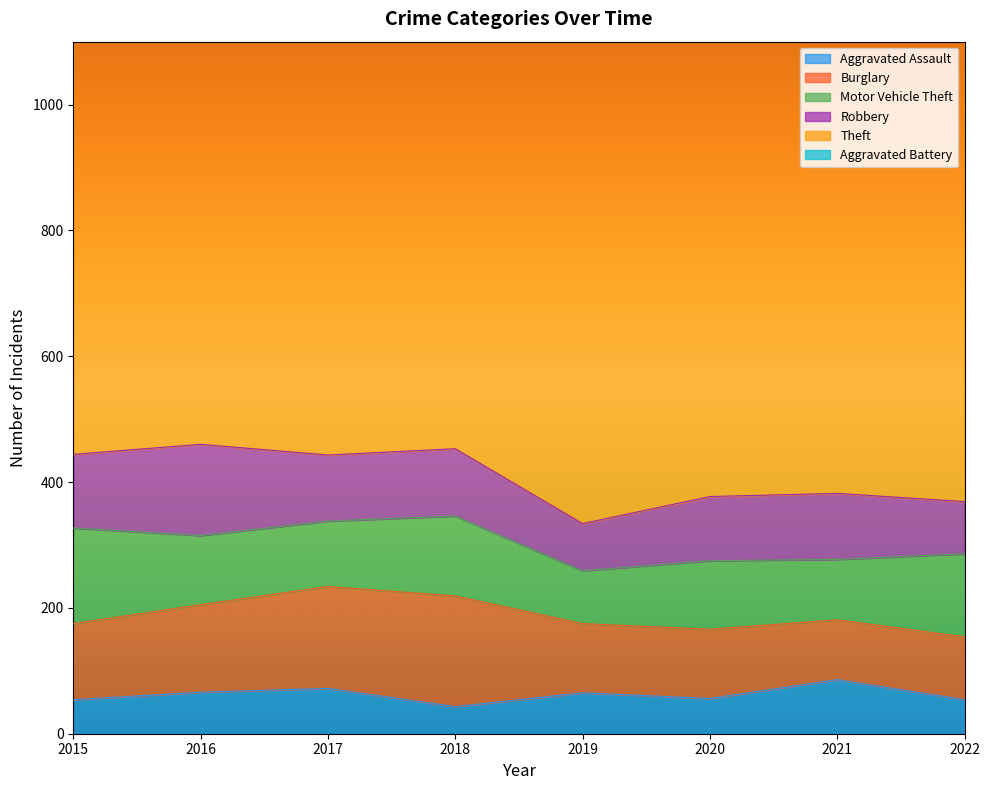

Which series has the widest spread of values?

Theft